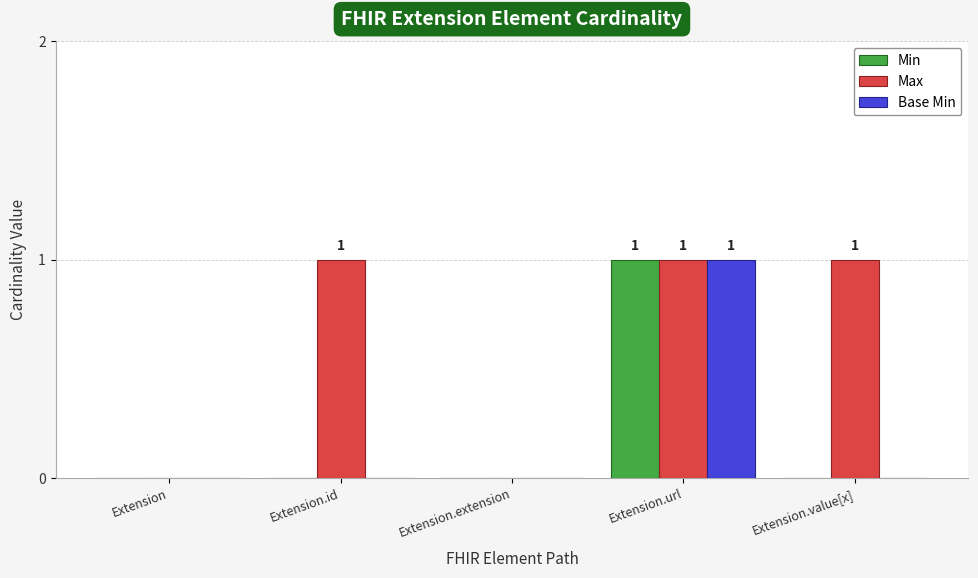

Reading left to right, extract all data points from this chart.

Min: 0	0	0	1	0
Max: 0	1	0	1	1
Base Min: 0	0	0	1	0